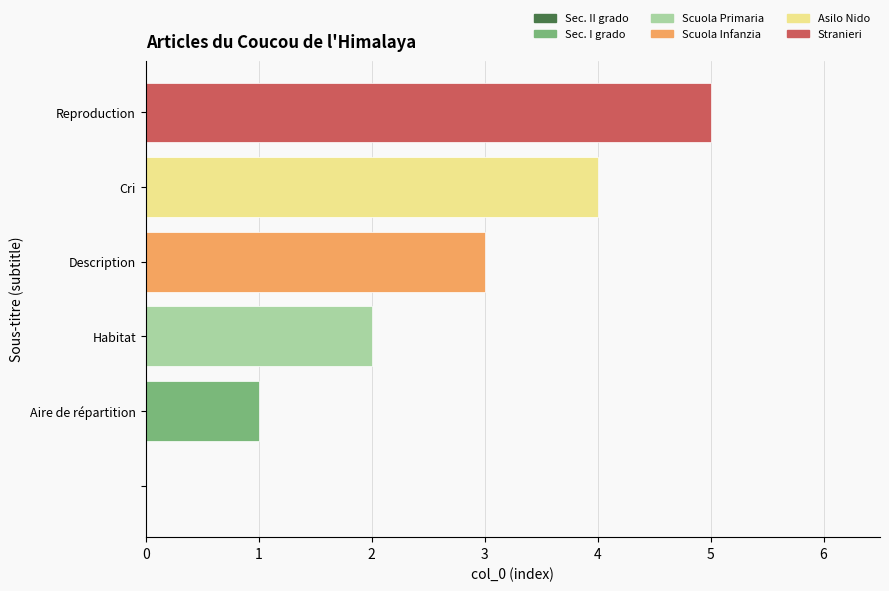

What is the greatest value displayed?

5